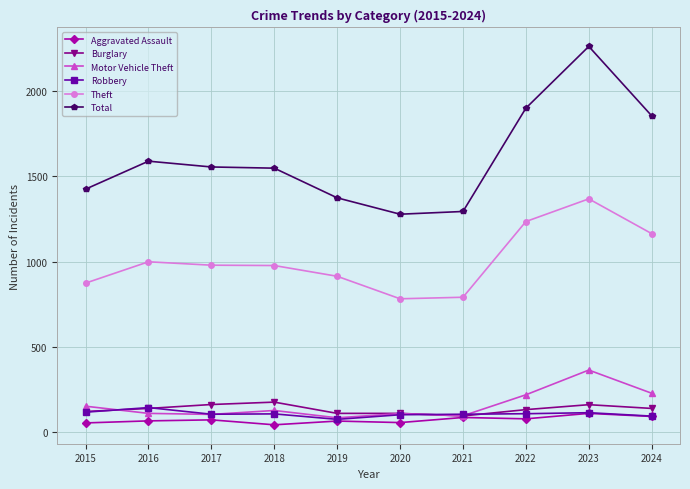

What is the sum of the Aggravated Assault values at 2024 and 2018?

135